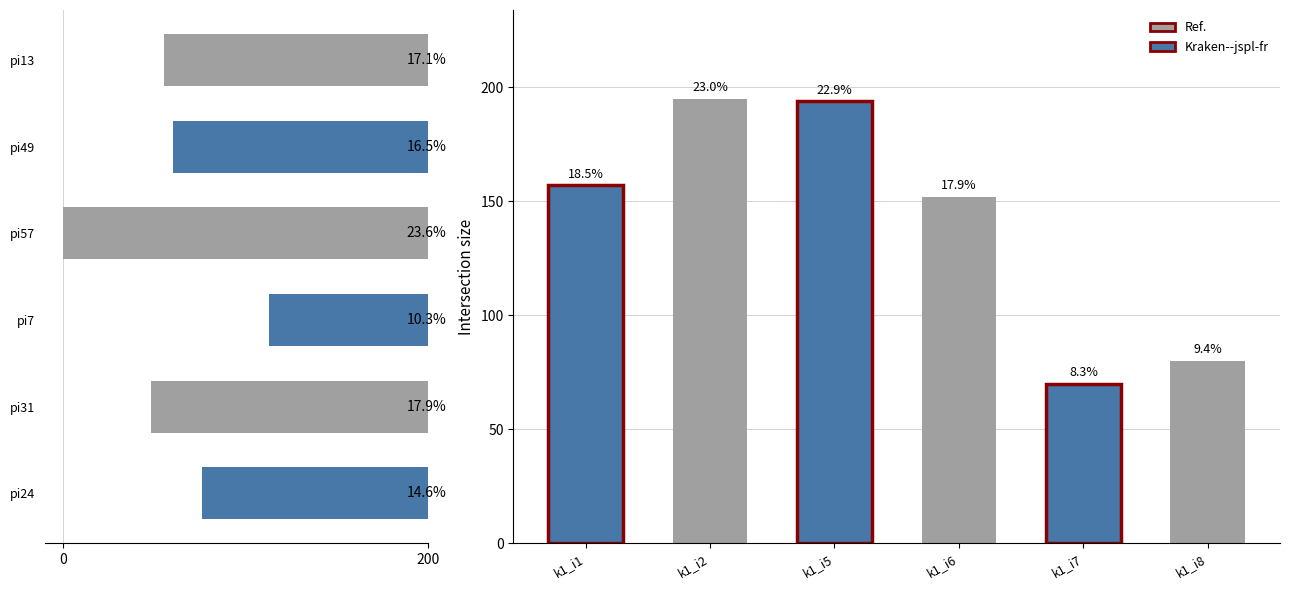

What is the difference between the maximum and minimum values?

125